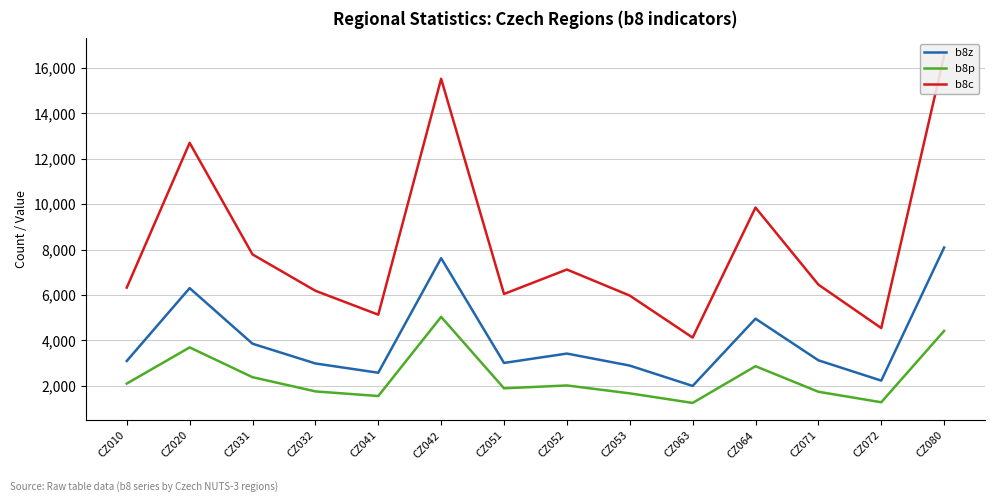

What is the difference between the maximum and minimum values in the b8p series?

3792